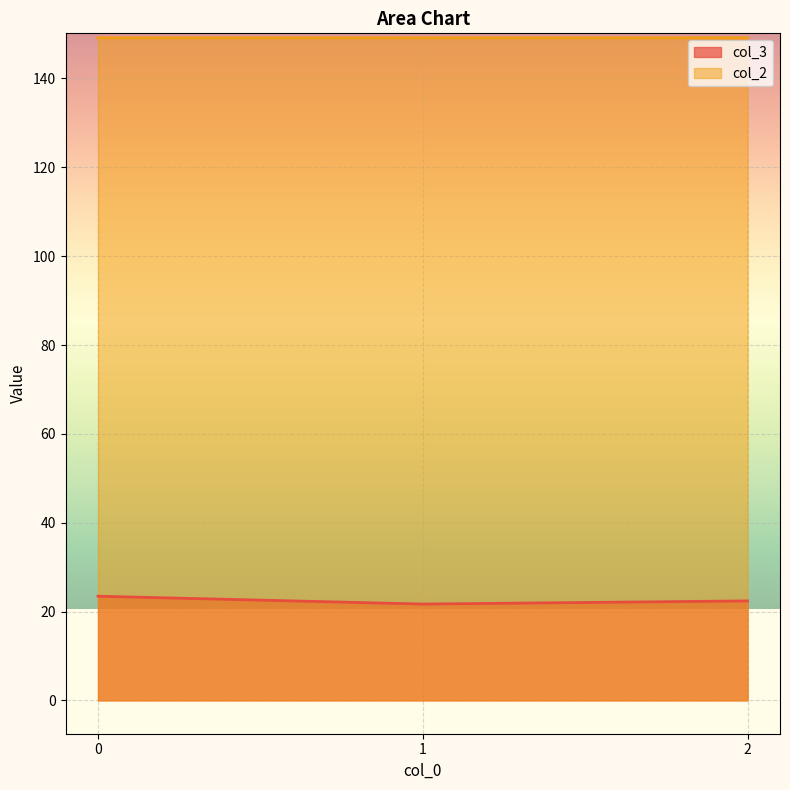

Which category has the lowest value across all series?

1